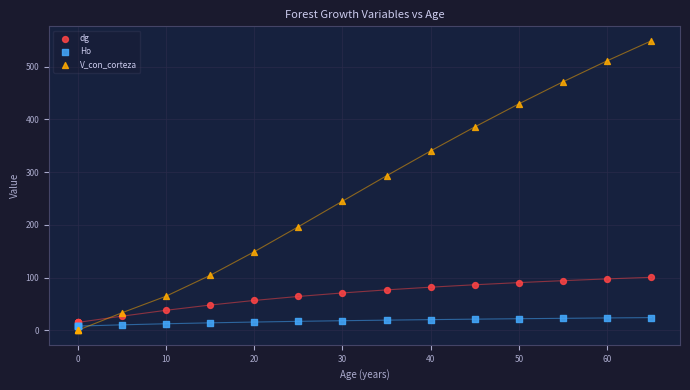

Which series has the widest spread of Y values?

V_con_corteza